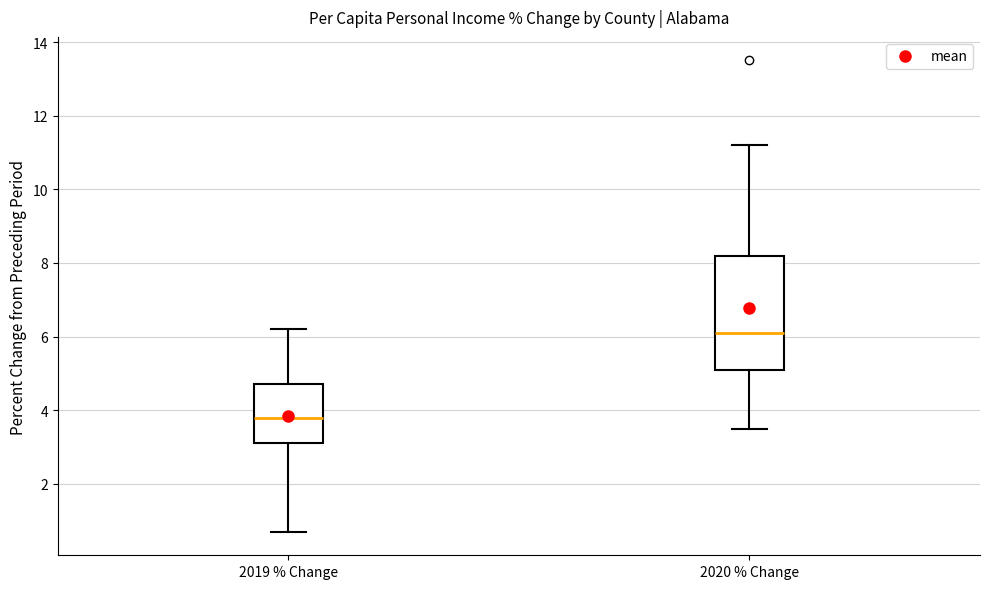

Where does the upper whisker of the box for 2019 % Change end on the y-axis? The values are not printed on the chart, so give them approximately, as read against the axis.

6.2